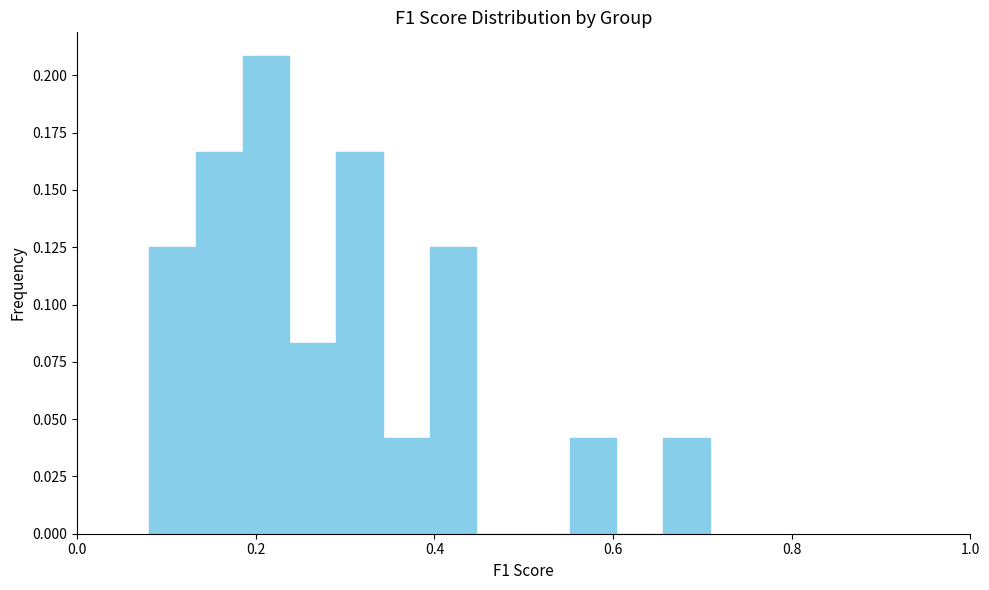

Read against the x-axis, roughly where is the centre of the tallest bar?

0.22